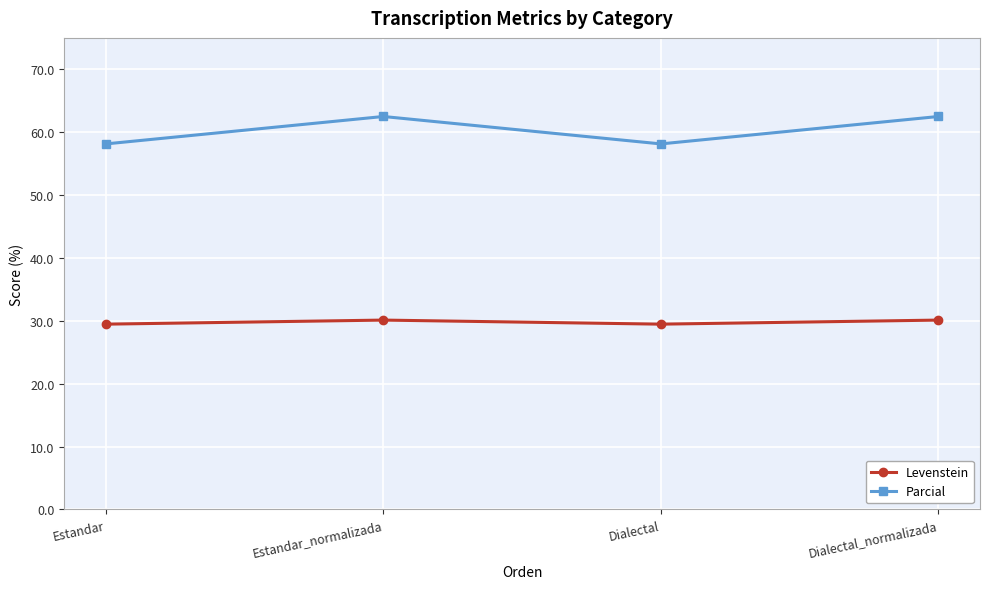

What is the difference between the highest and lowest values at Estandar_normalizada?

32.4